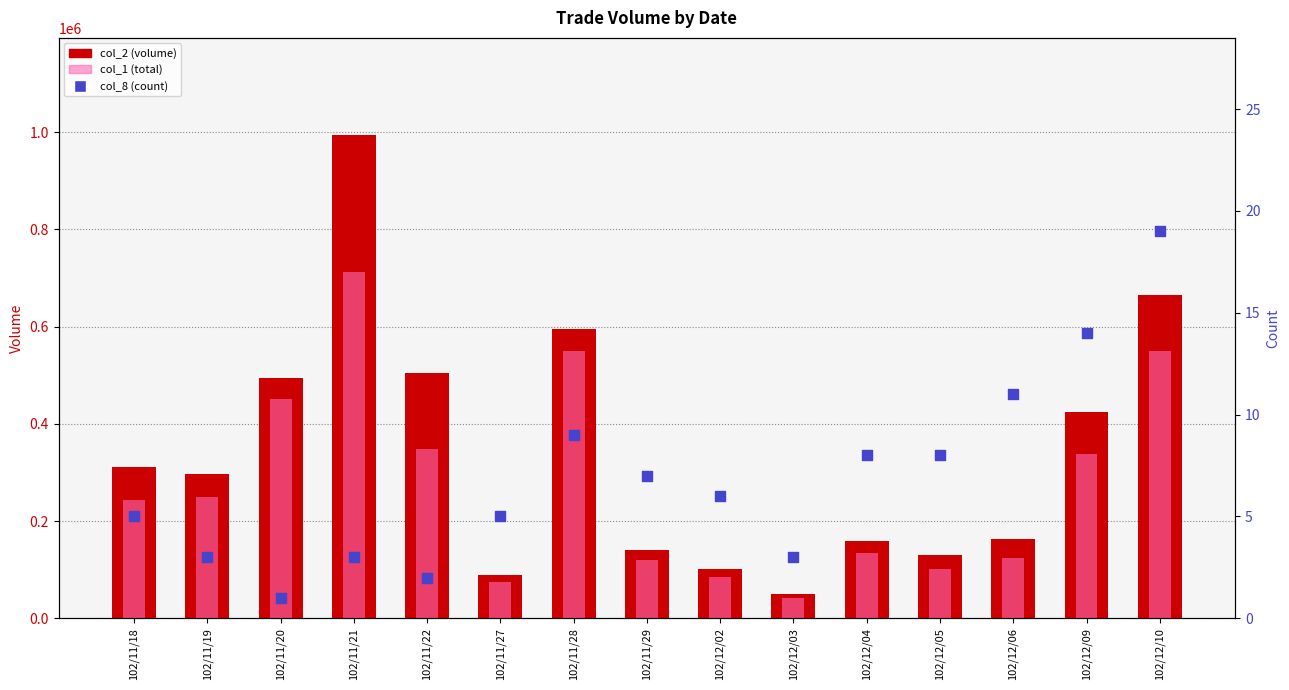

What are all the series names shown in the legend?

col_2 (volume), col_1 (total), col_8 (count)